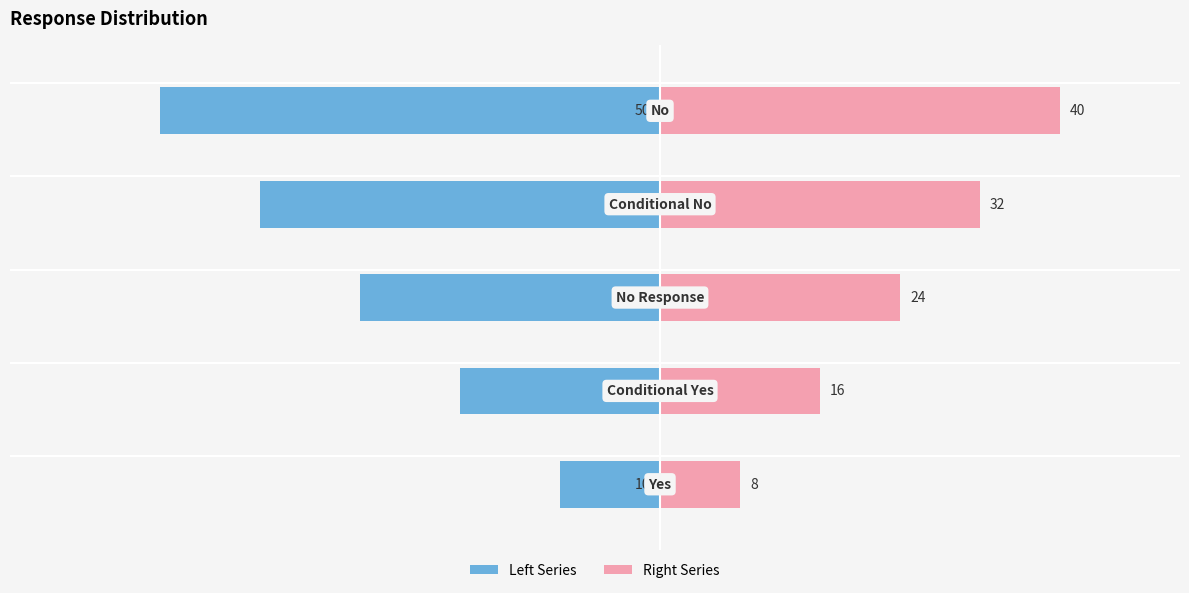

Which series changed the most between −80 and −20?

Left Series